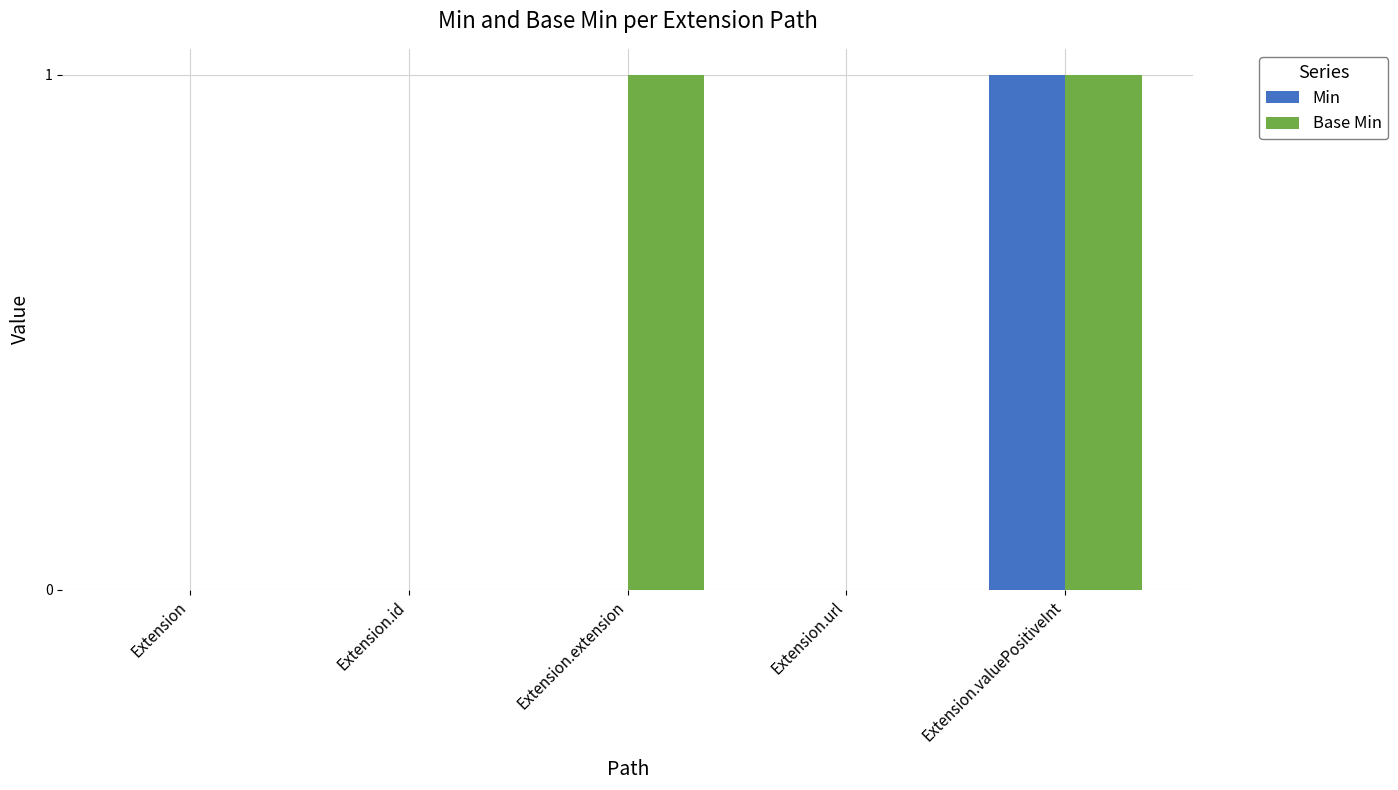

At which label does Min reach its peak?

Extension.valuePositiveInt